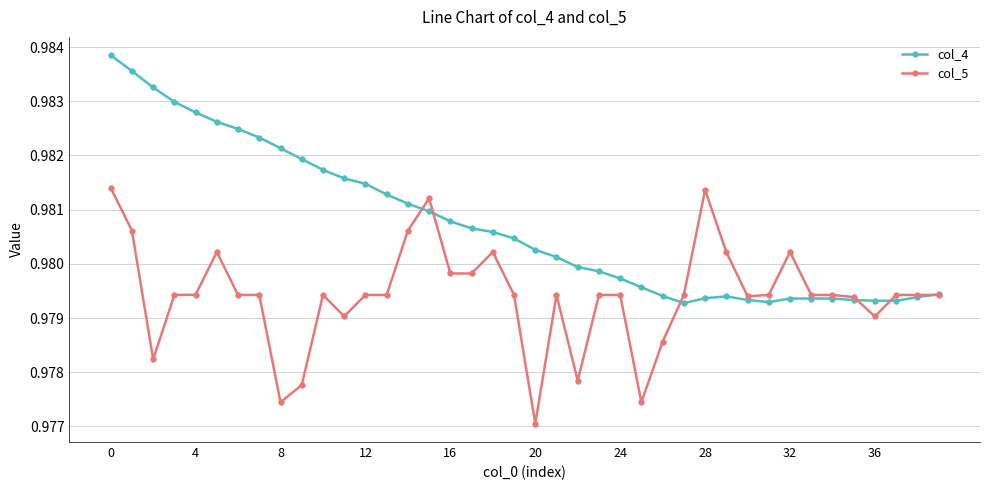

True or false: col_5 has more than 1 points higher than both neighbors.

True